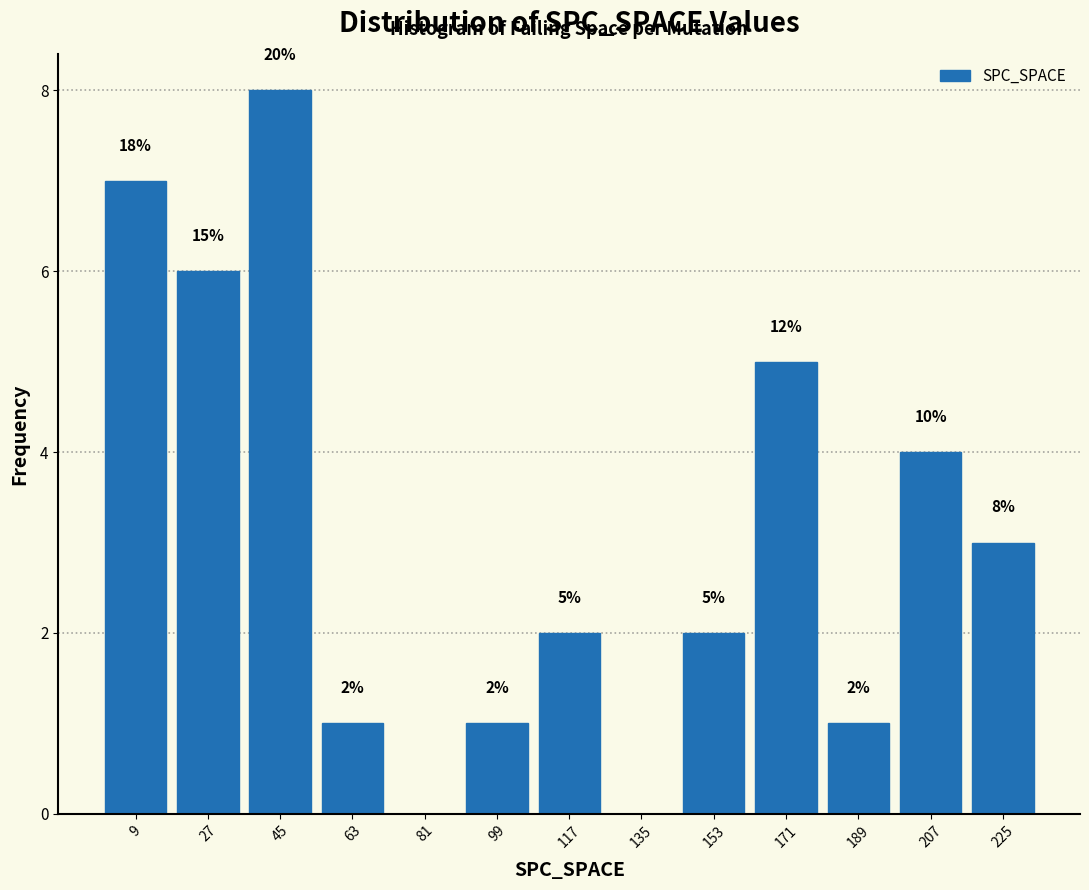

Over which range of the x-axis is the bar tallest?

36 to 54